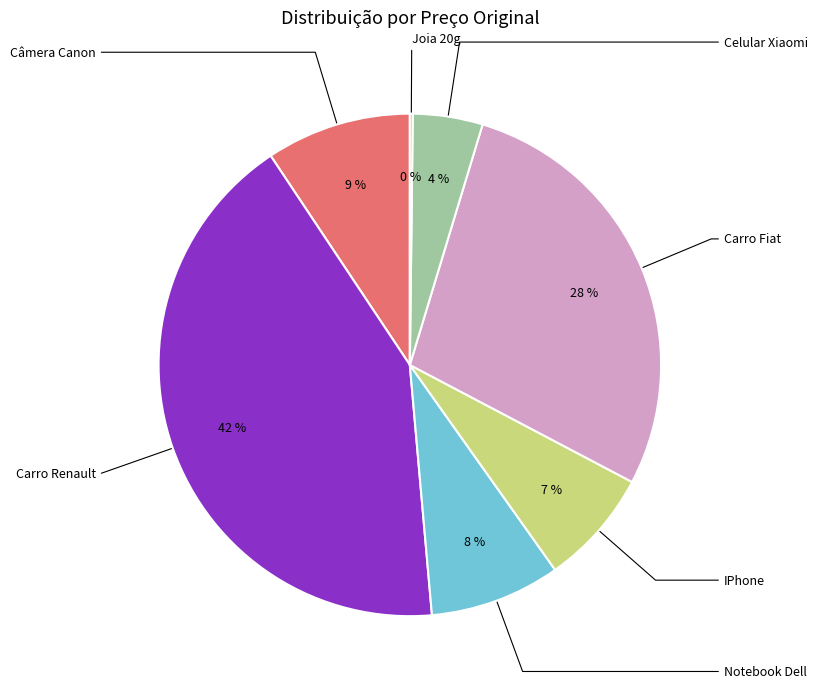

Does any single category account for the majority?

No